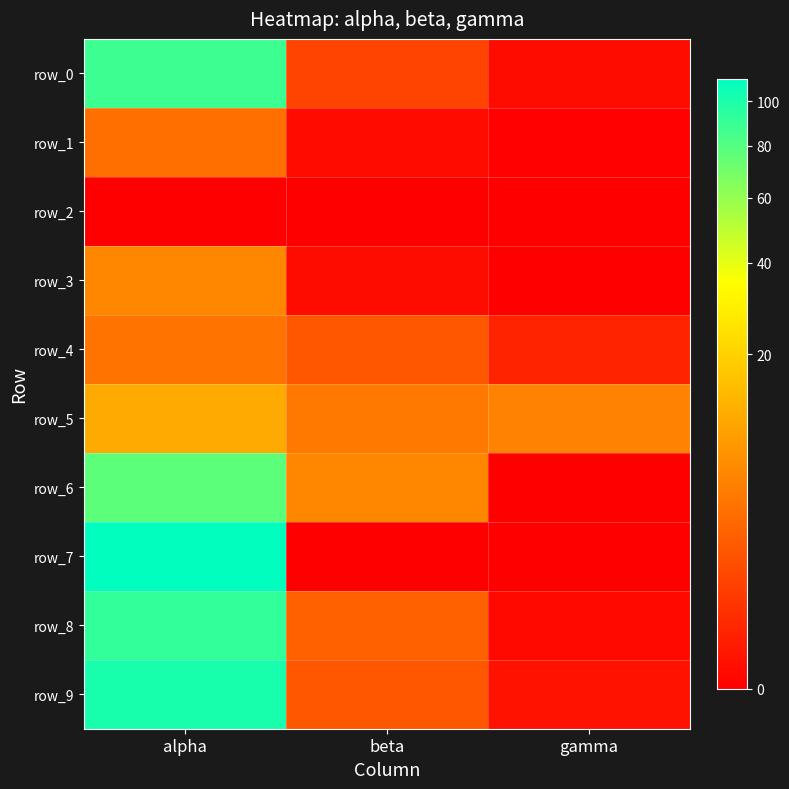

How many positive values does the row_6 series have?

2